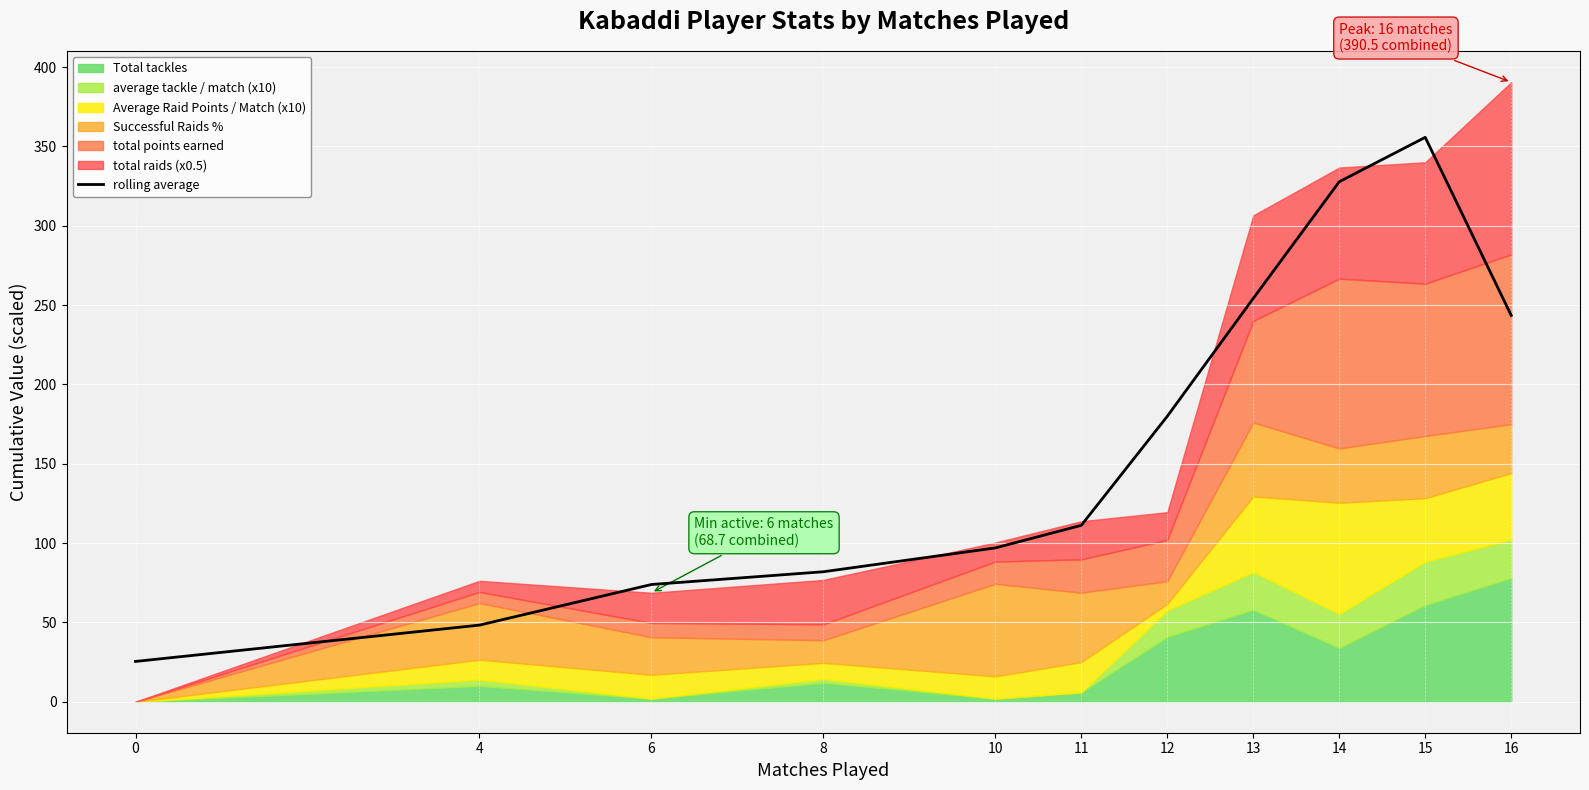

What is the sum of the values at 10 and 14?

424.7